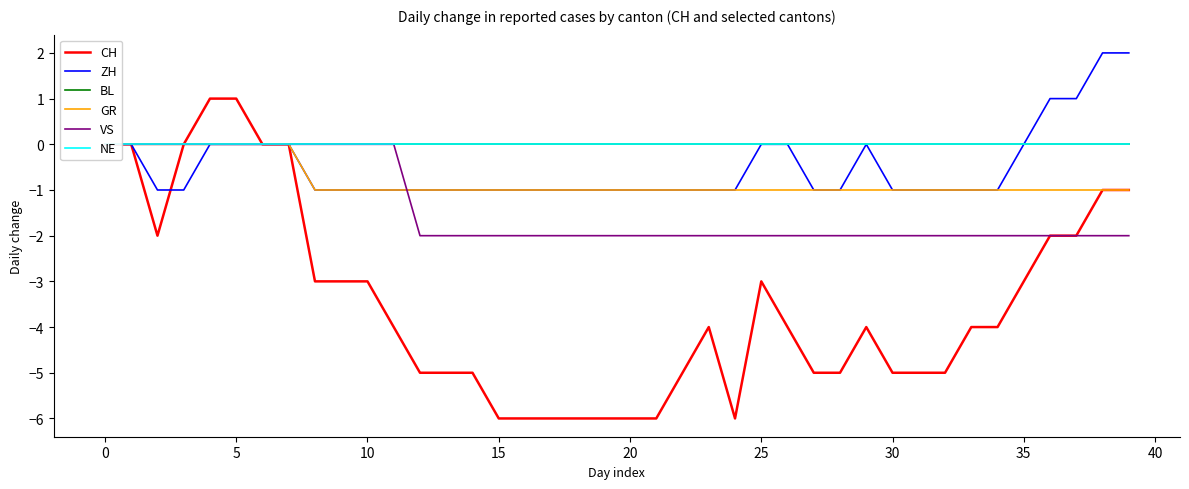

What is the lowest value of the ZH series?

-1